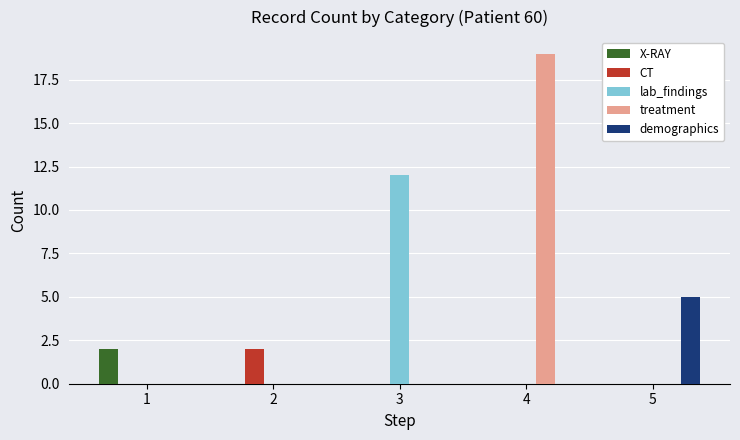

Reading left to right, extract all data points from this chart.

X-RAY: 1=2	2=0	3=0	4=0	5=0
CT: 1=0	2=2	3=0	4=0	5=0
lab_findings: 1=0	2=0	3=12	4=0	5=0
treatment: 1=0	2=0	3=0	4=19	5=0
demographics: 1=0	2=0	3=0	4=0	5=5